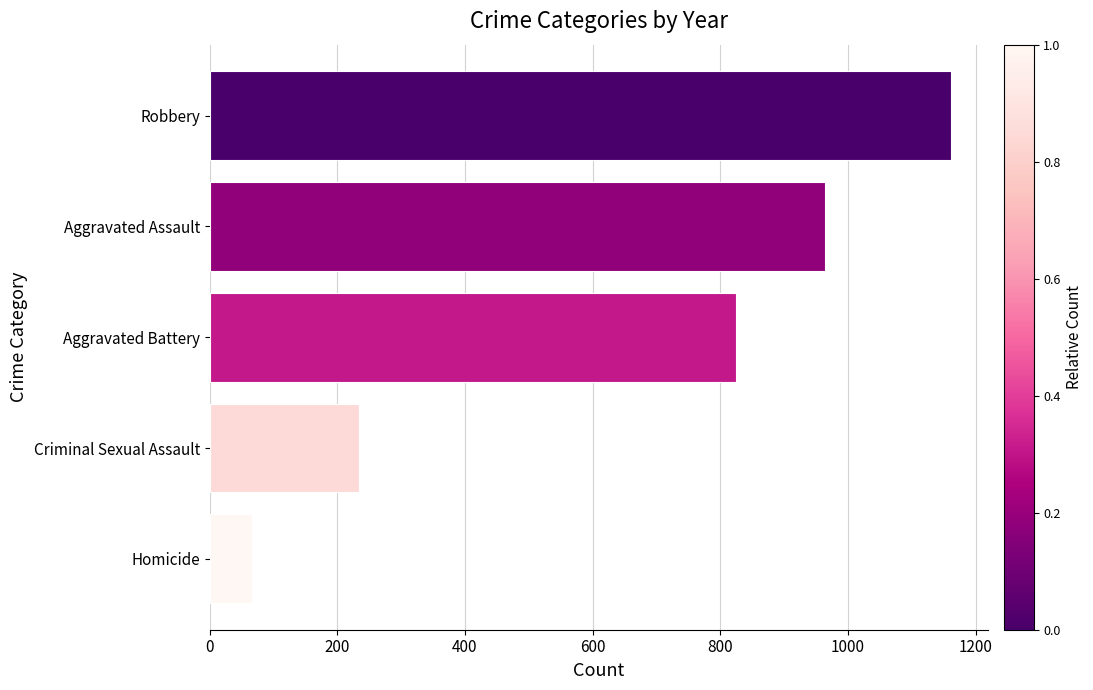

What is the smallest value displayed?

66